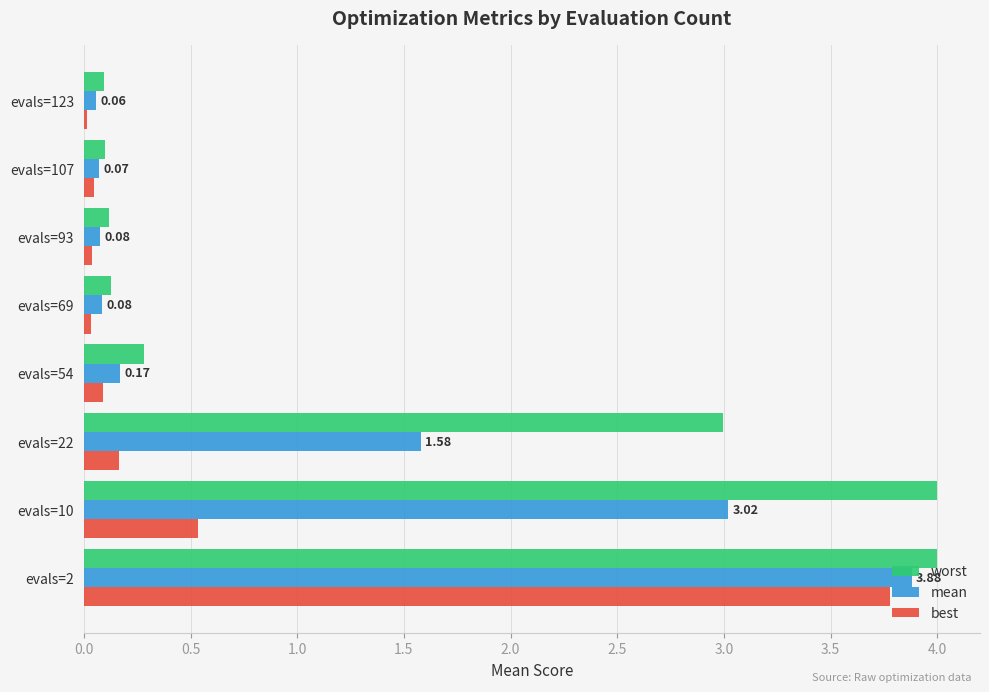

How many data points does each series have?

8